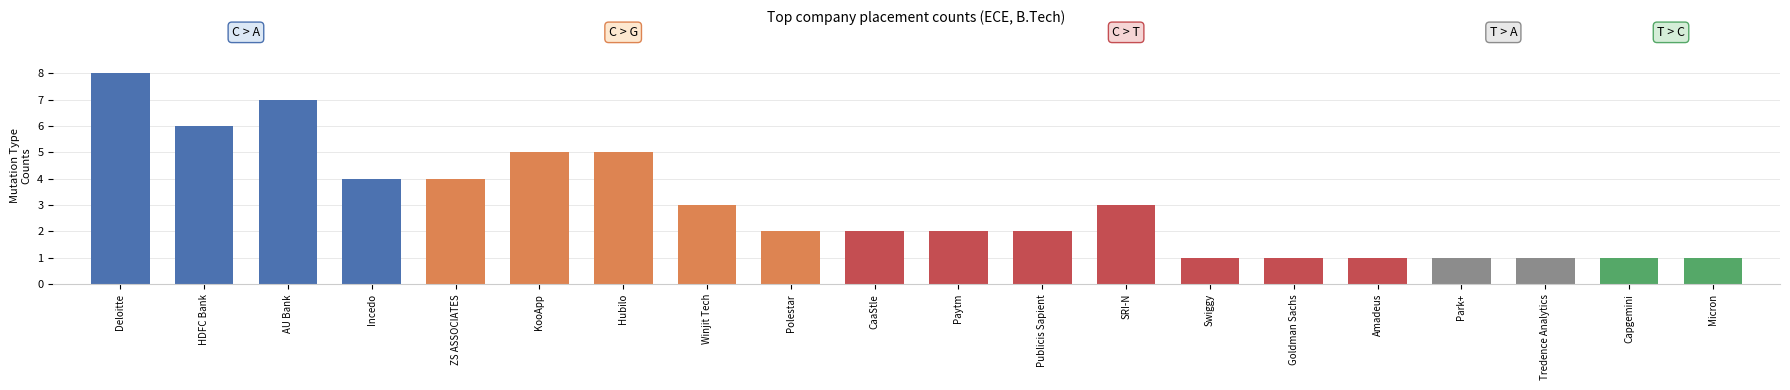

Are the bars grouped side by side (vs. stacked)?

No